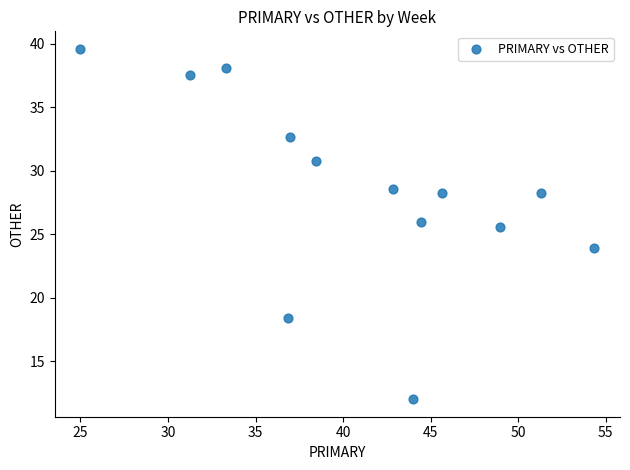

What is the range of X values (max minus min)?

29.3